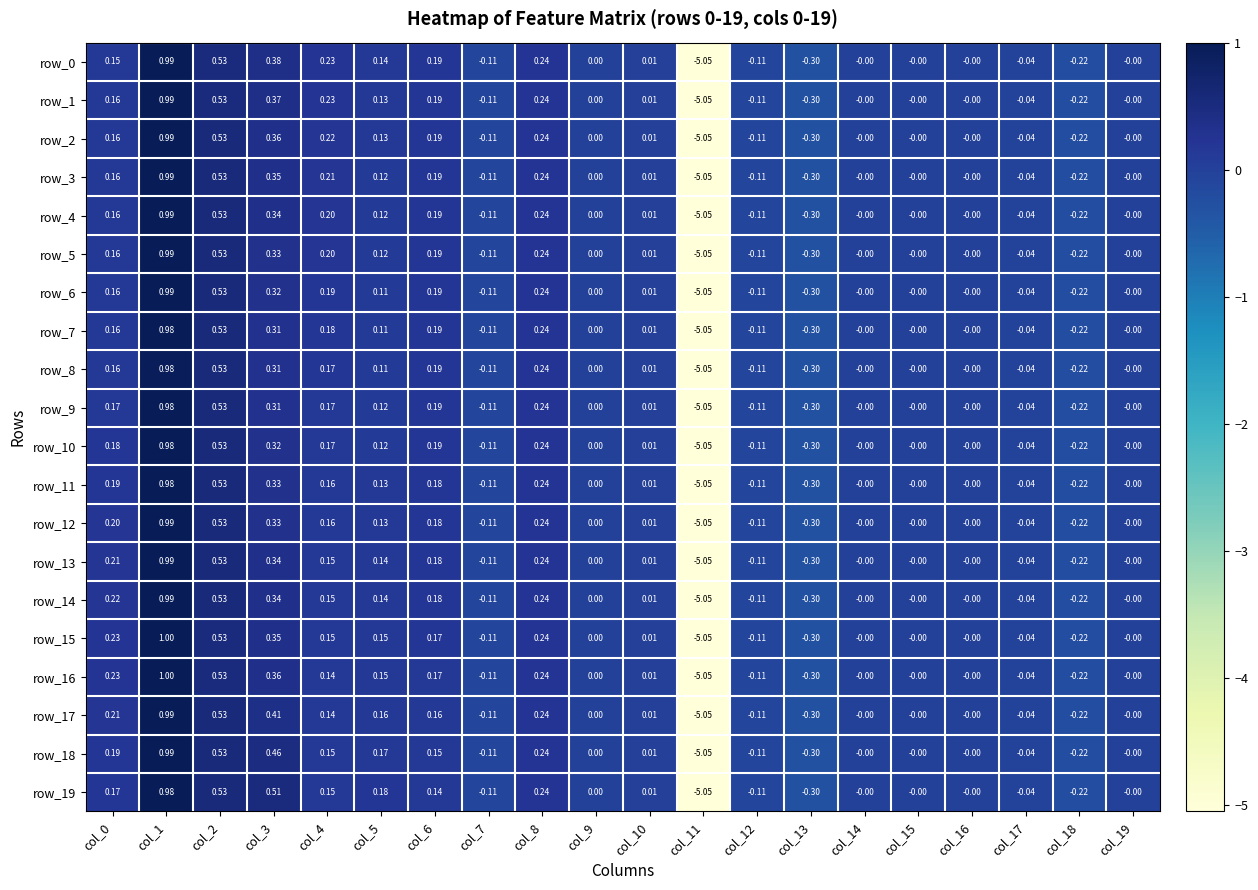

What is the sum of all row_10 values?

-3.1